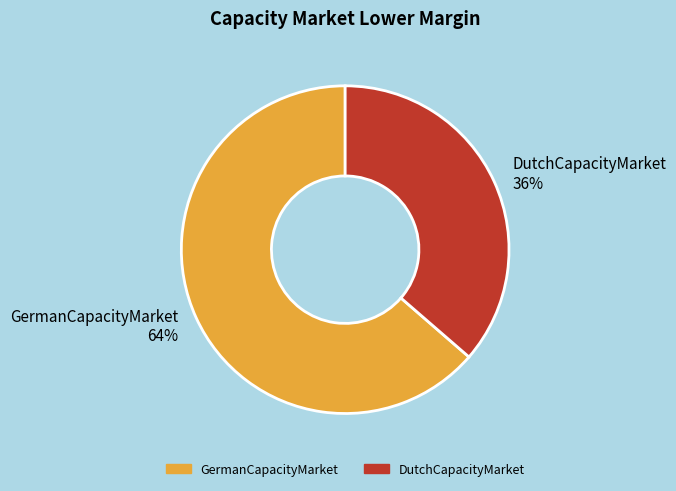

How many segments does this pie chart have?

2